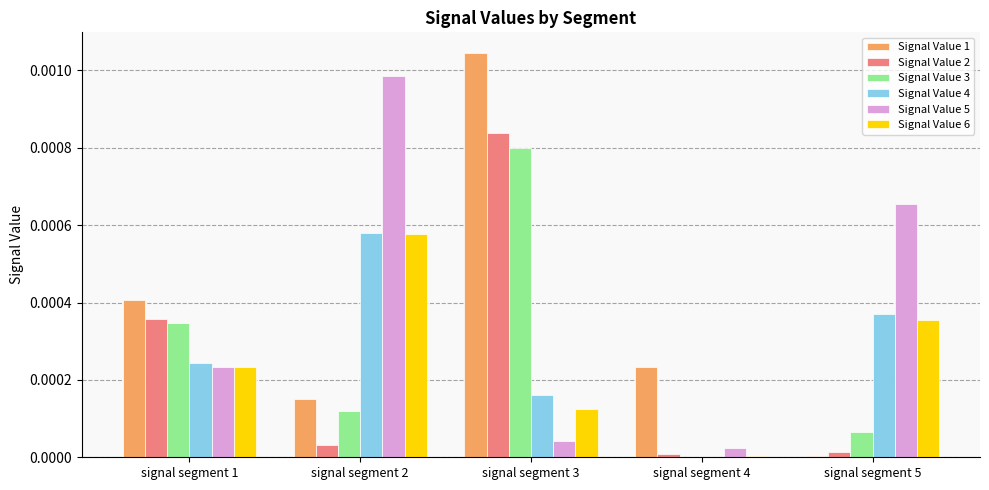

Is the value of Signal Value 3 at signal segment 5 greater than the value of Signal Value 4 at signal segment 1?

No